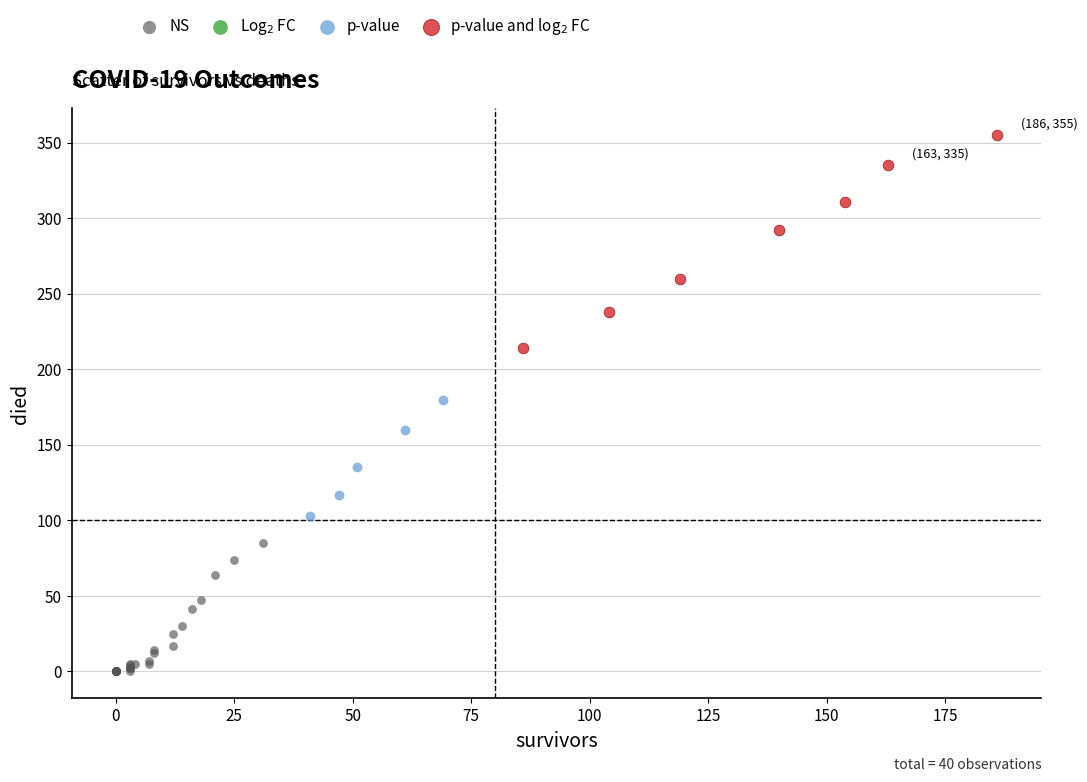

Which series contains the lowest Y value?

NS